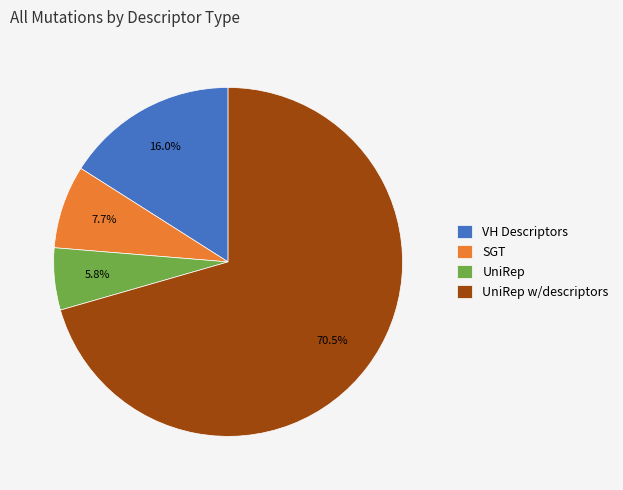

The UniRep w/descriptors slice represents 62% of the pie. True or false?

False